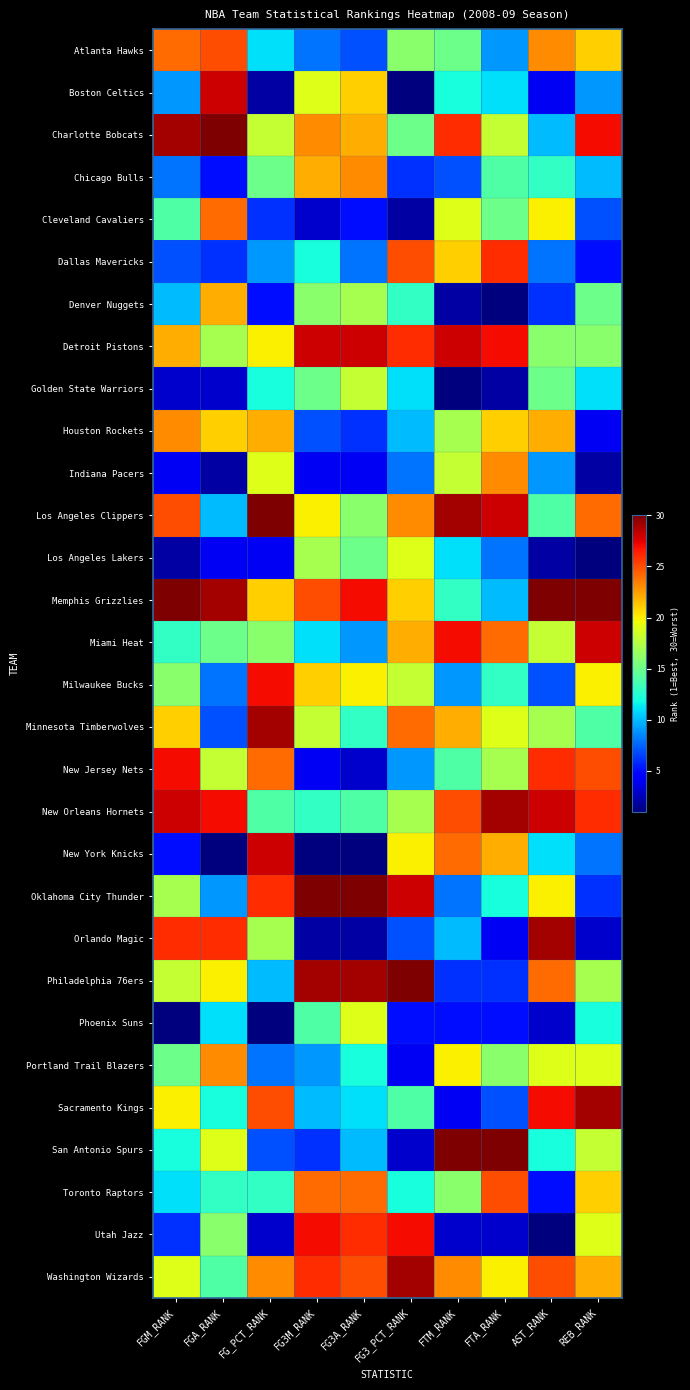

At which category is the sum across all series the highest?

REB_RANK